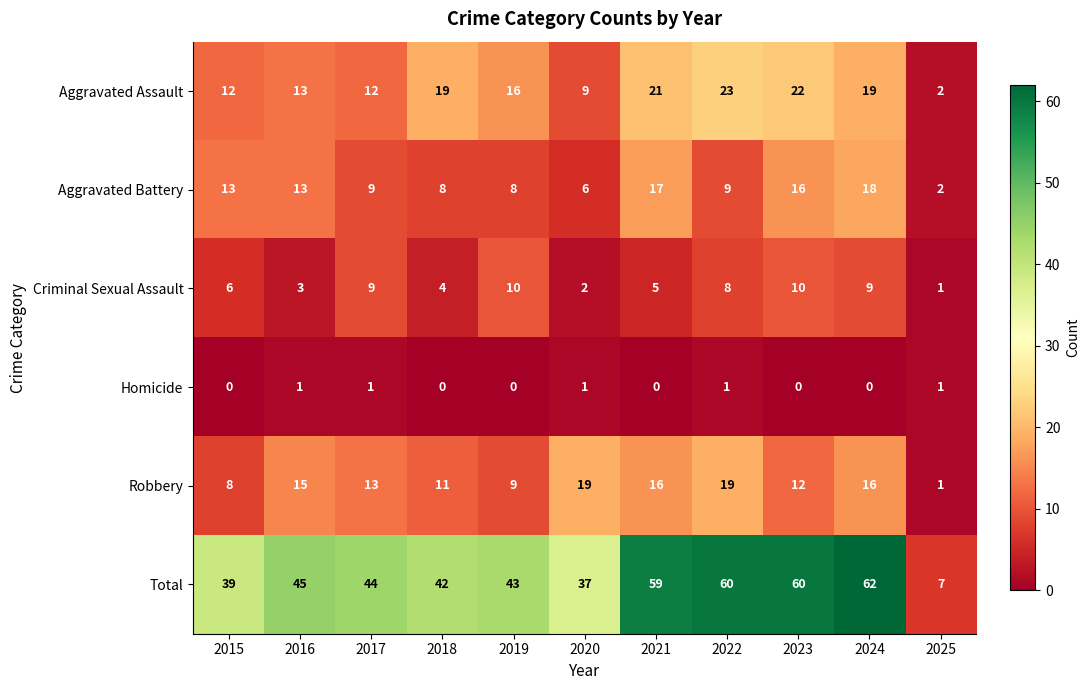

The Total series shows 22 at 2021. True or false?

False